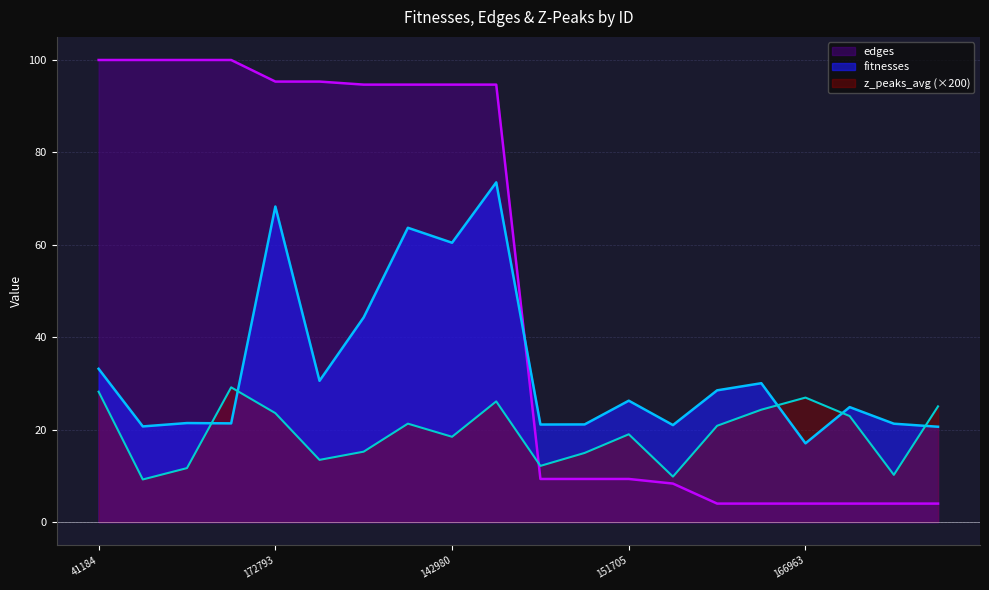

At which label is fitnesses closest to 45?

117657